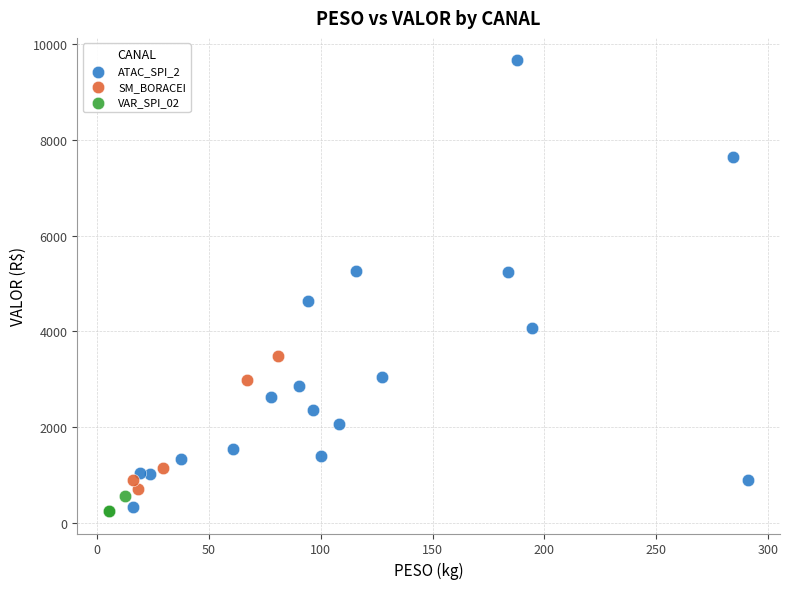

Which series contains the highest Y value?

ATAC_SPI_2